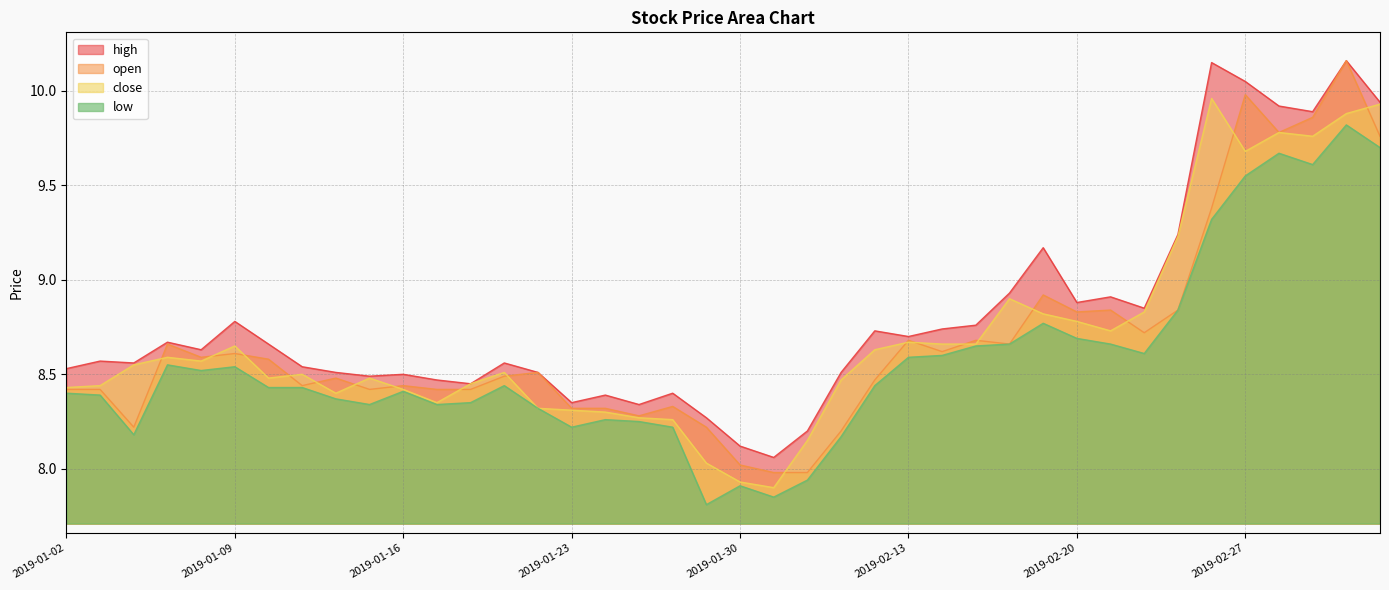

What is the value of the close point at the 30th from the left?

8.8